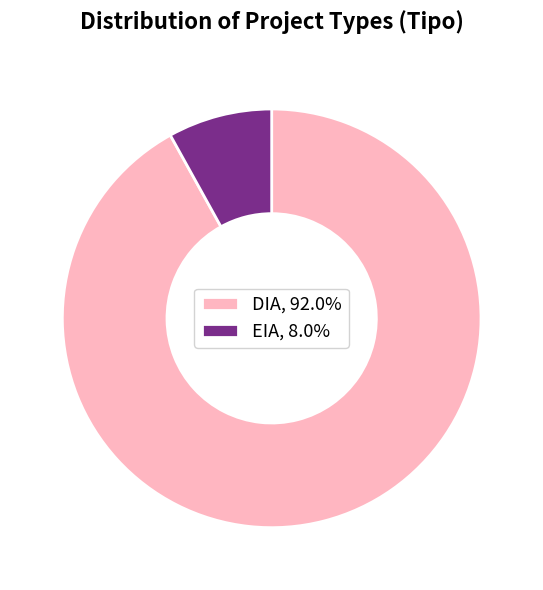

What is the ratio of the value at DIA, 92.0% to the value at EIA, 8.0%?

11.4